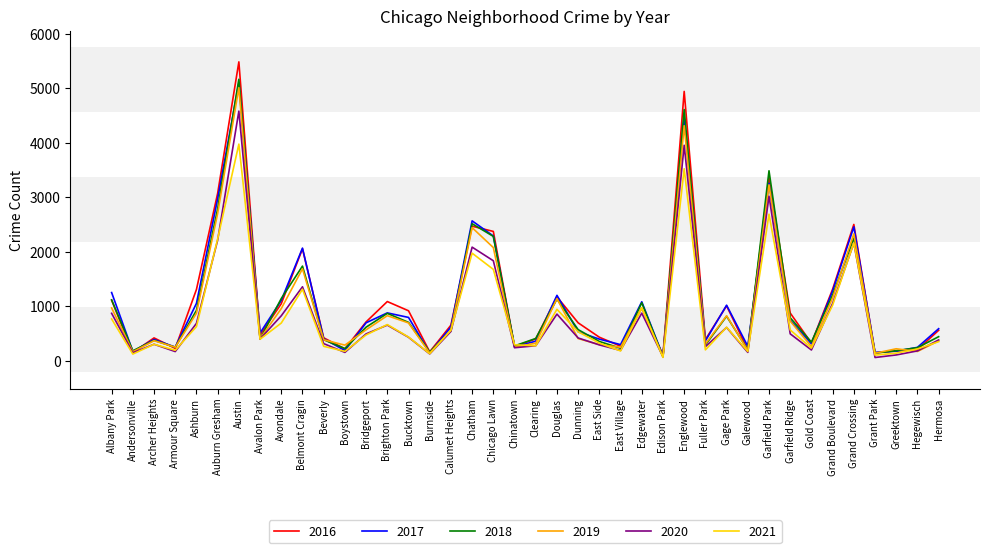

What position from the right is Avalon Park?

33